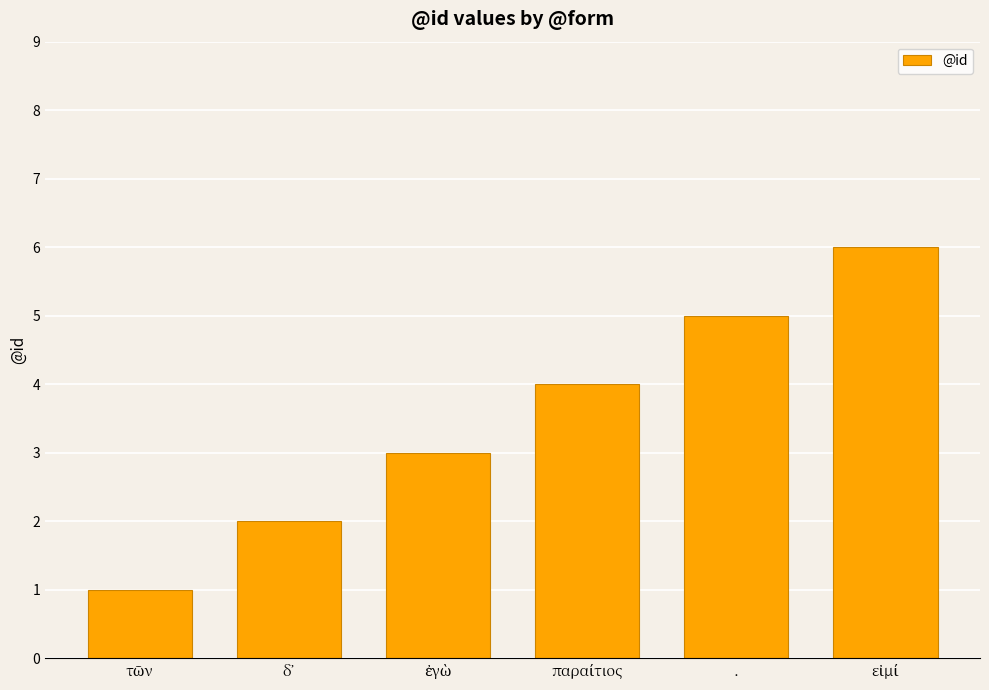

Are the bars grouped side by side (vs. stacked)?

No